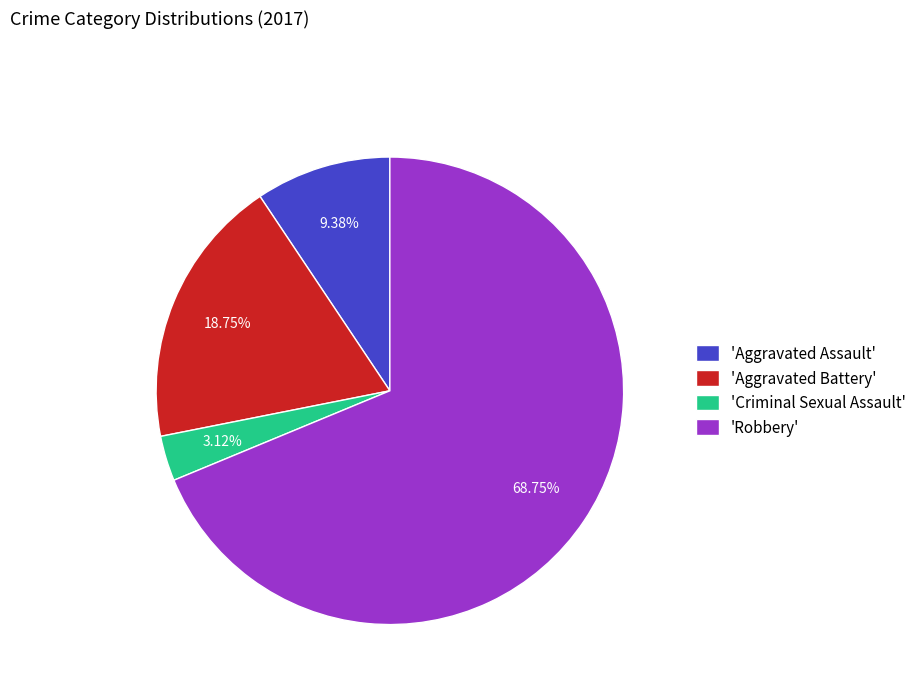

How many slices are in this pie chart?

4